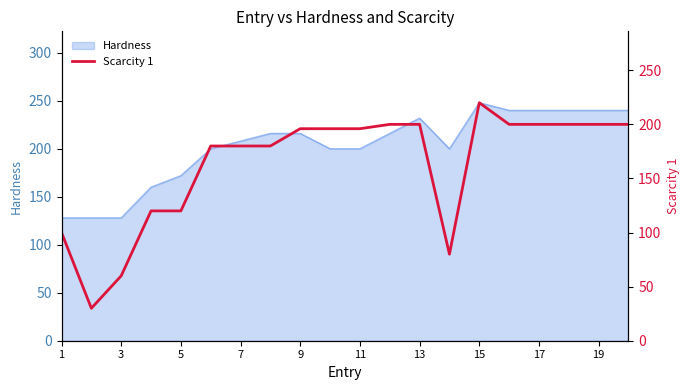

True or false: Hardness has a value of 88 at 19.

False